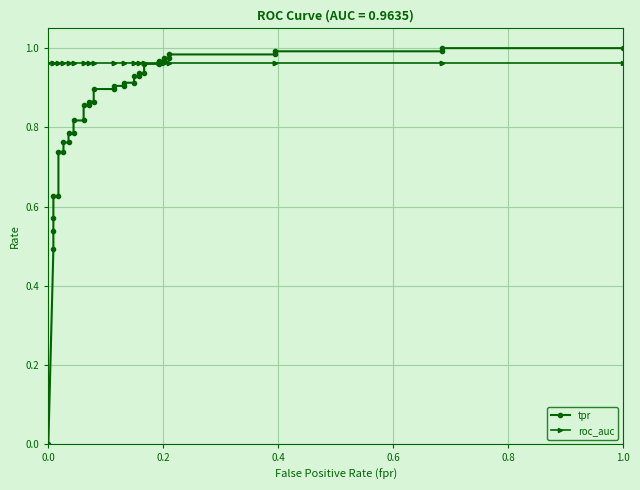

How many times do tpr and roc_auc cross each other?

1